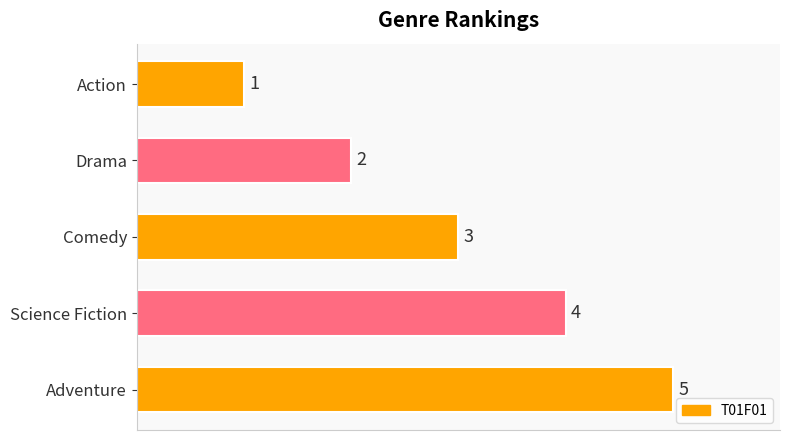

At which label is the value closest to 3?

Comedy